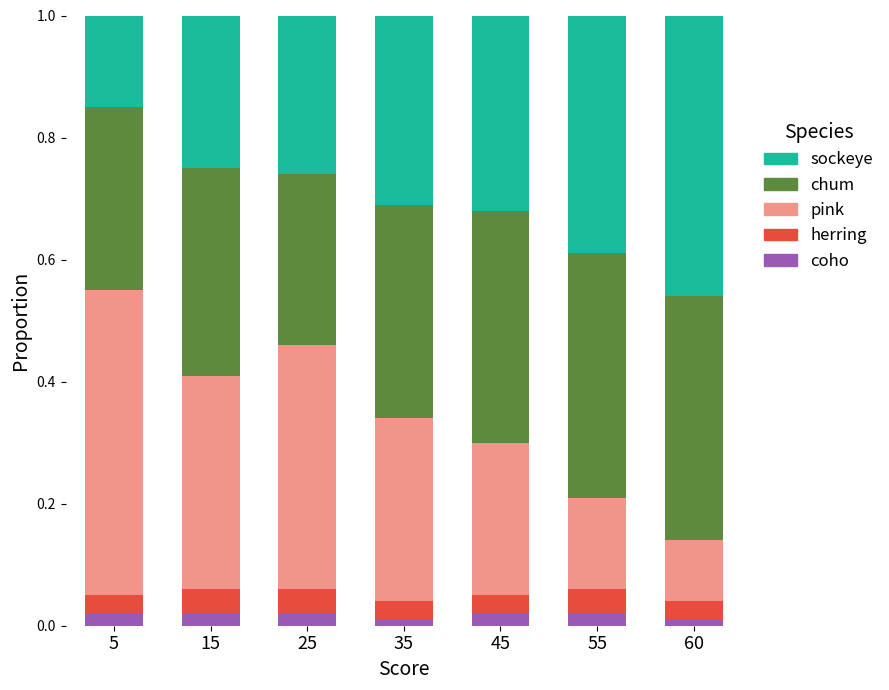

Which category has the lowest value in the sockeye series?

5